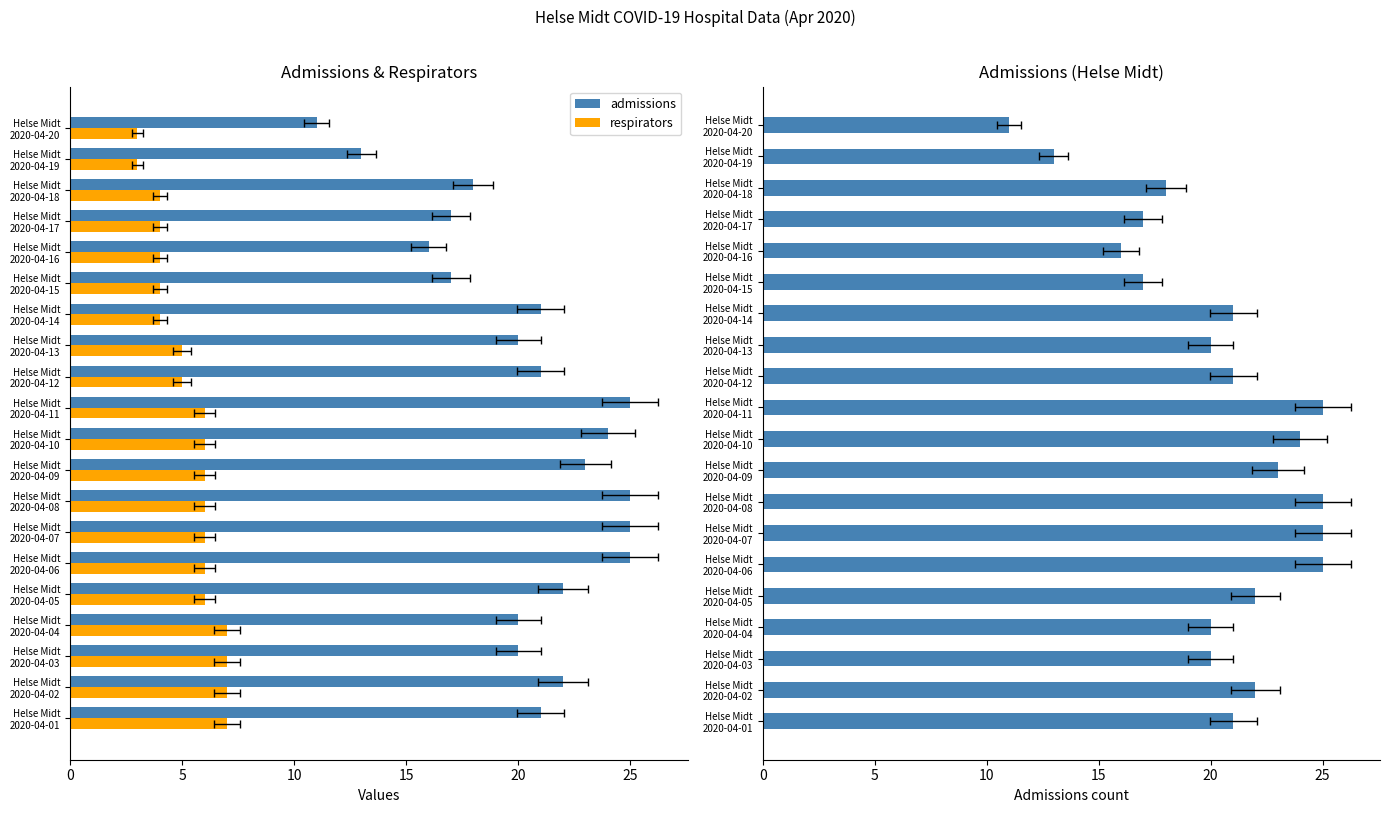

What is the difference between the highest and lowest values at Helse Midt 2020-04-13?

15